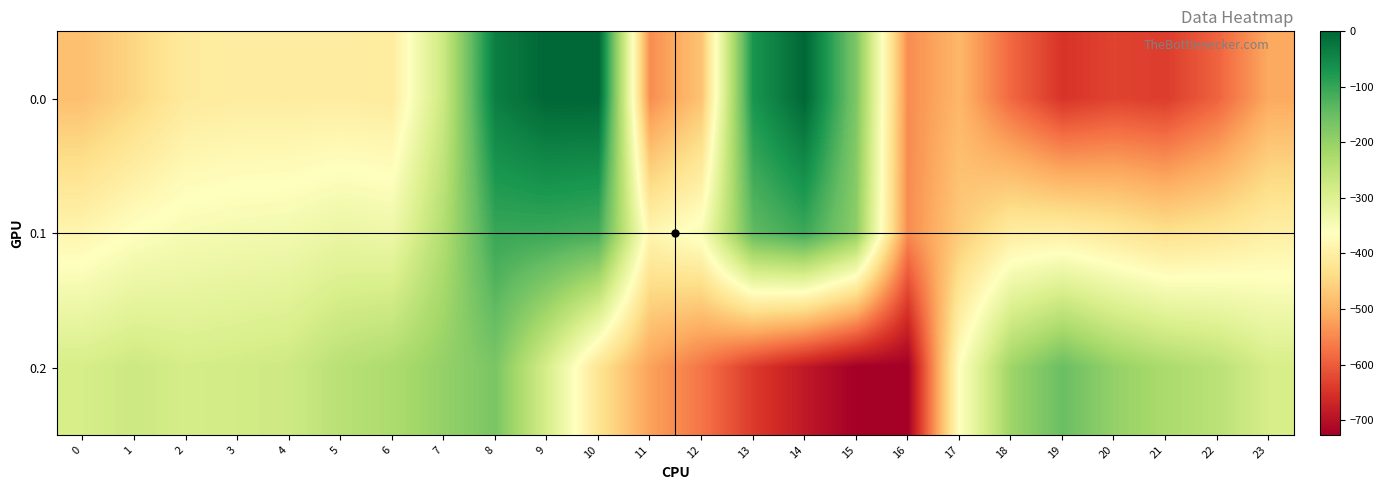

Rank the series by their average value, from lowest to highest.

0.0, 0.2, 0.1